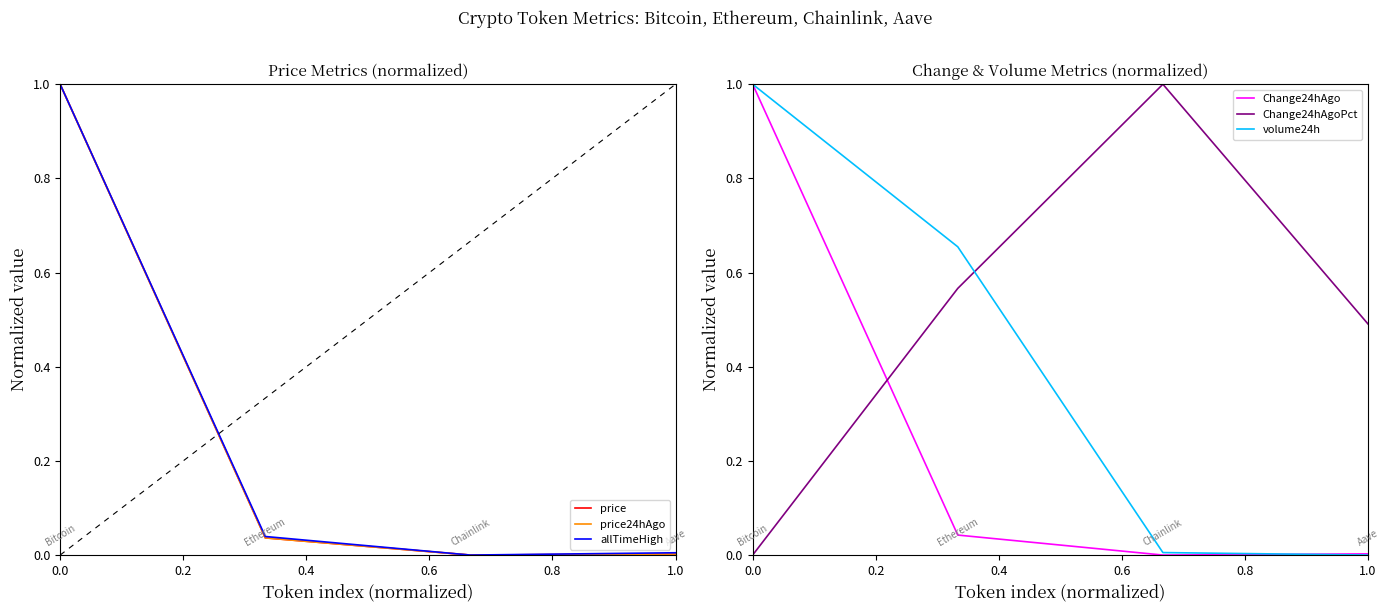

True or false: price has a value of 1.6 at 0.0.

False